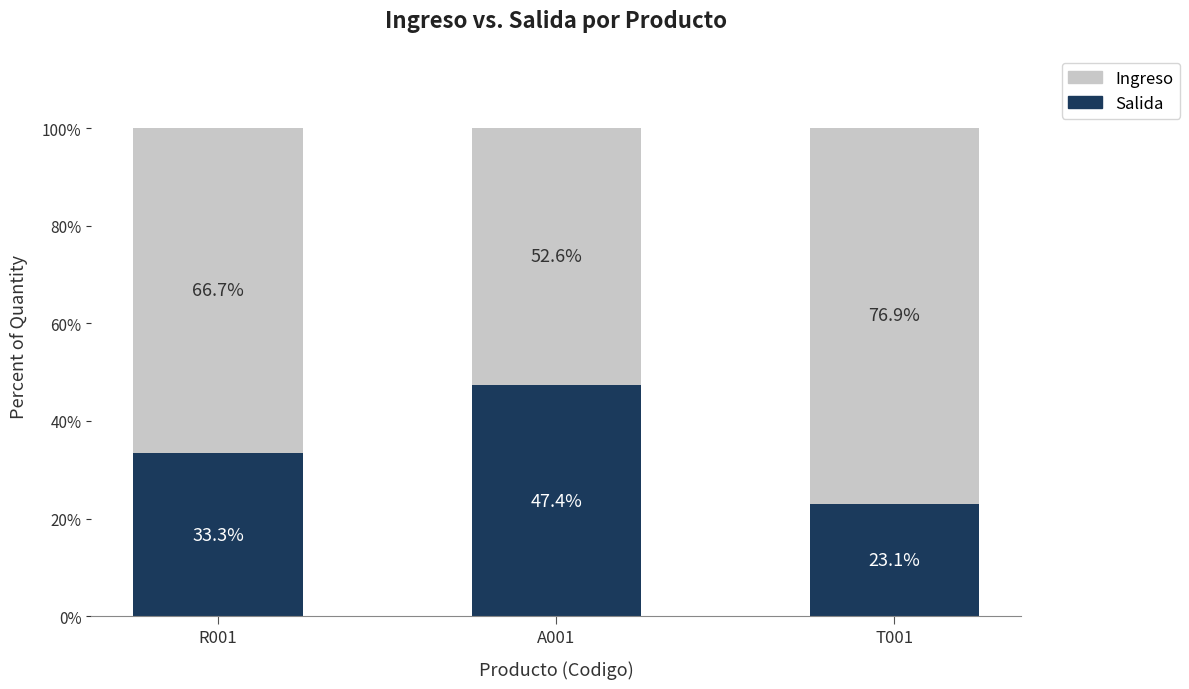

What is the total value across all series at T001?

100.0